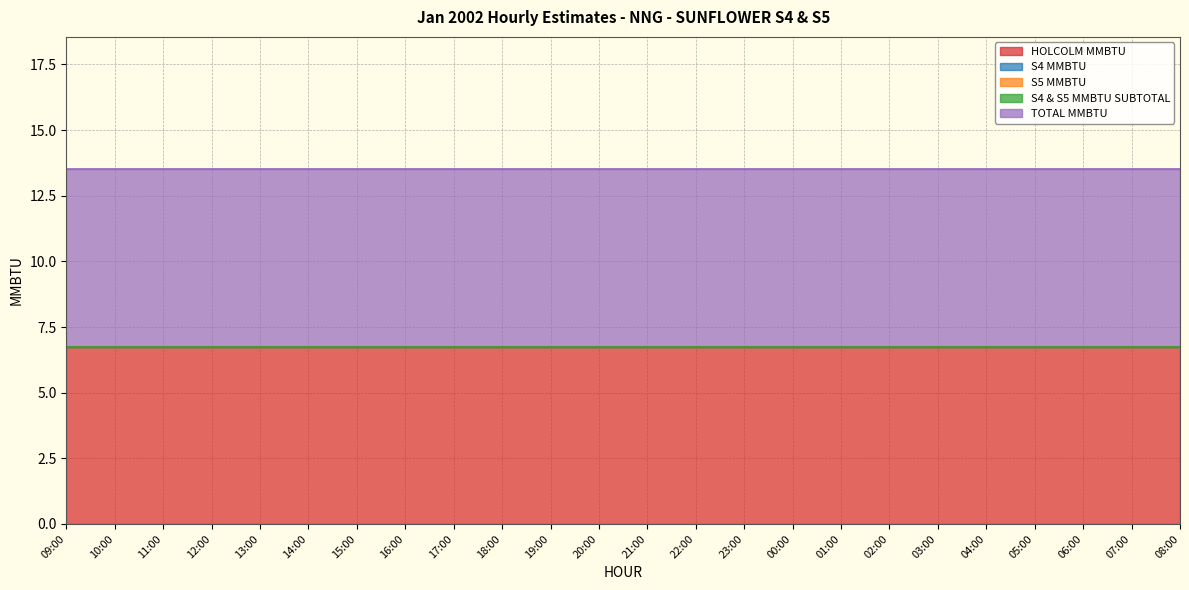

List the series in order of their peak value, highest first.

HOLCOLM MMBTU, TOTAL MMBTU, S4 MMBTU, S5 MMBTU, S4 & S5 MMBTU SUBTOTAL